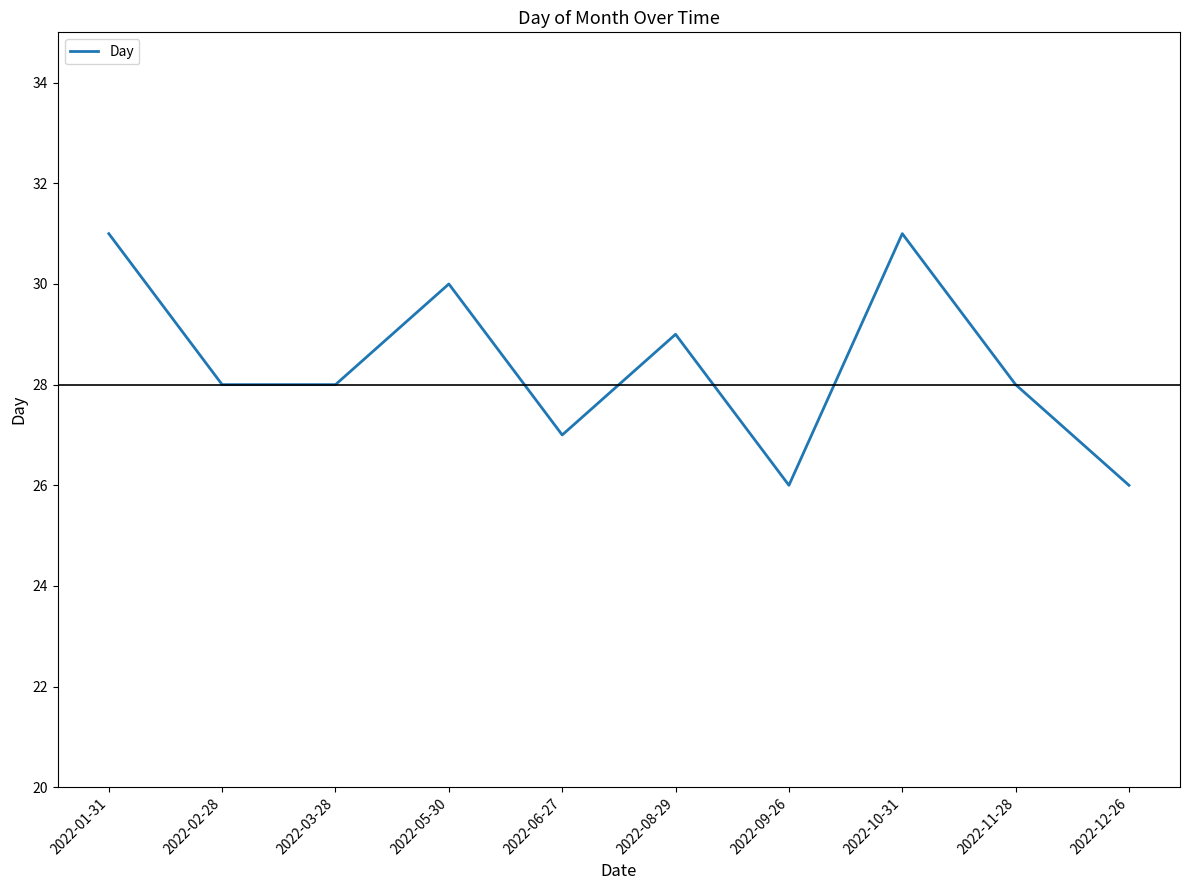

What is the greatest value displayed?

31